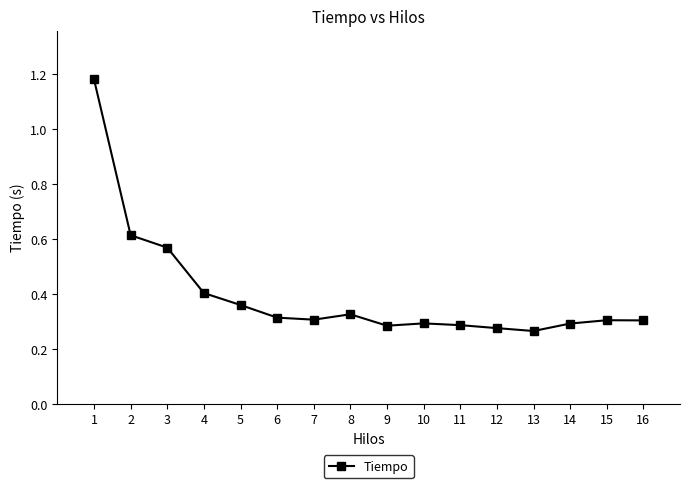

How many lines are shown in the chart?

1